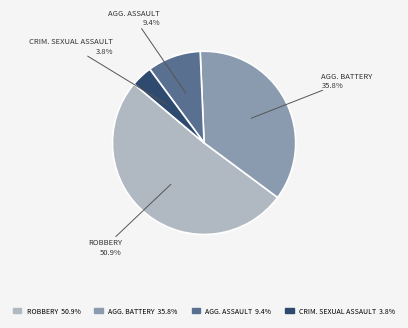

Is there any slice that represents more than half of the pie?

Yes